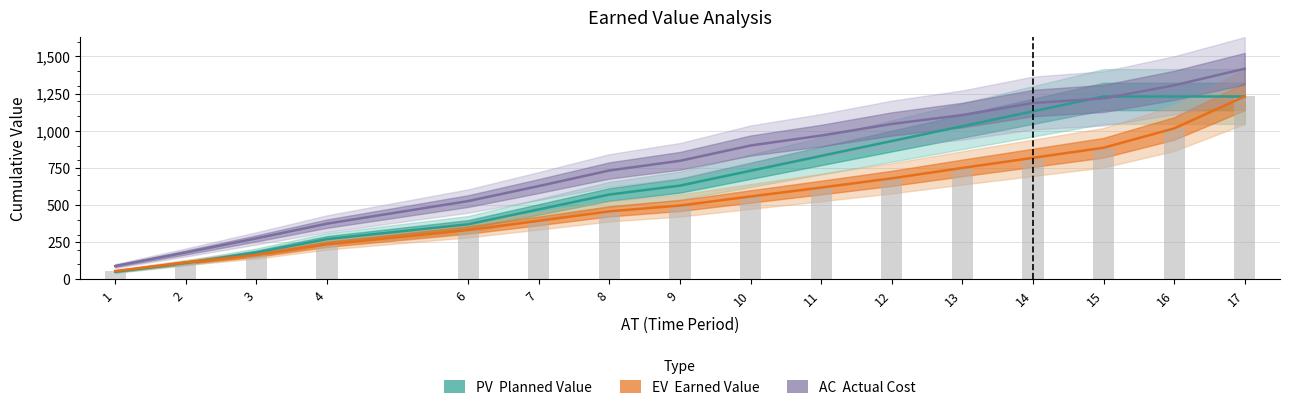

Which label corresponds to the smallest value in the chart?

1